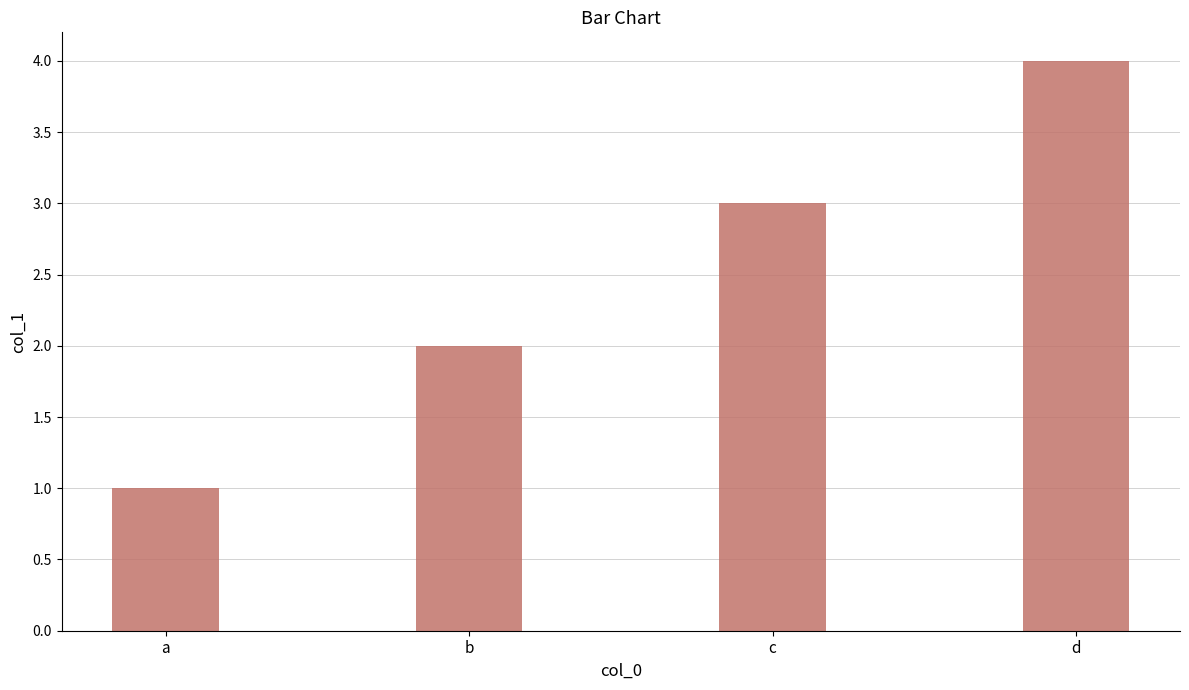

Rank the categories by value from highest to lowest.

d, c, b, a